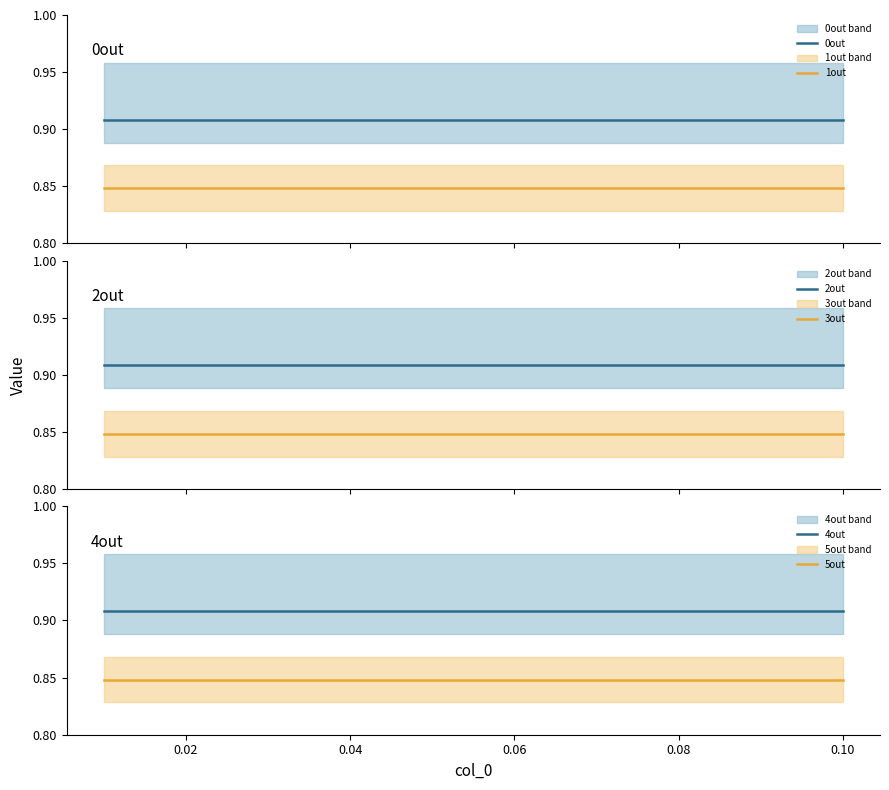

True or false: 0out and 4out intersect in this chart.

False